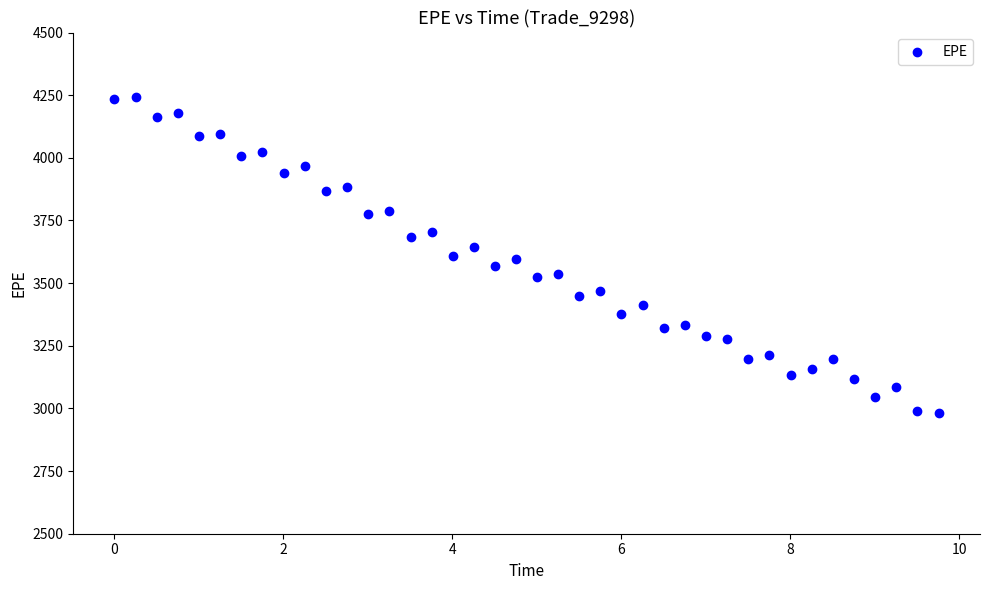

What is the range of X values (max minus min)?

9.8